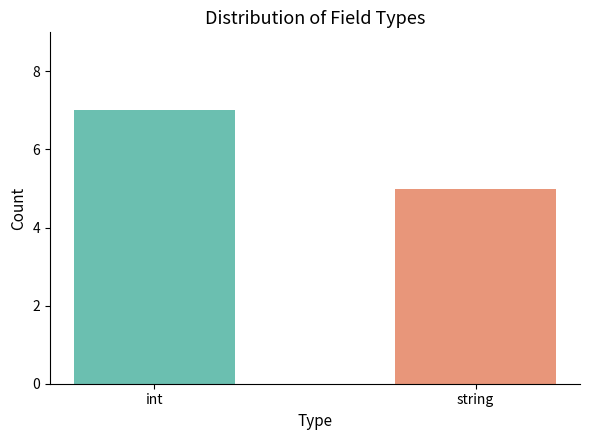

What is the difference between the maximum and minimum values?

2